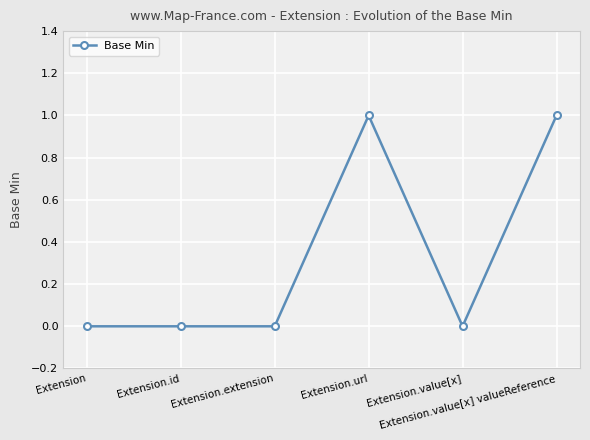

What is the label of the 2nd point from the right?

Extension.value[x]